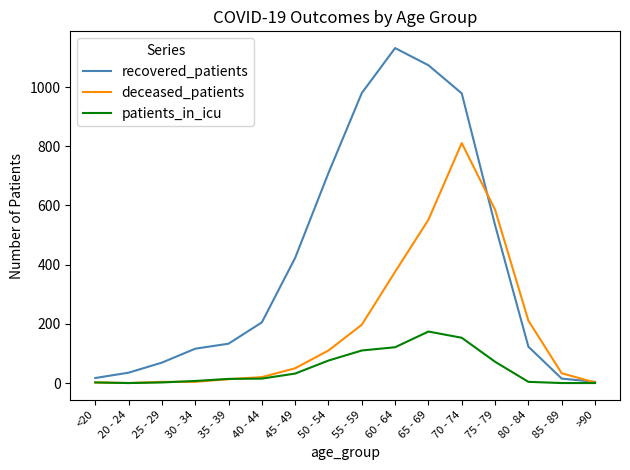

Which series changed the most between 50 - 54 and 75 - 79?

deceased_patients